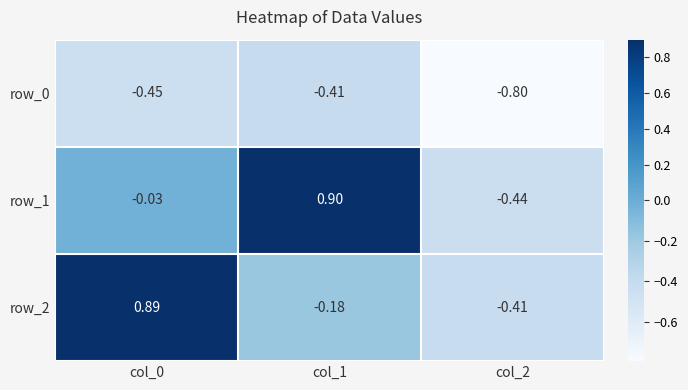

Reading left to right, transcribe all the data shown in this chart.

row_0: col_0=-0.5	col_1=-0.4	col_2=-0.8
row_1: col_0=-0.0	col_1=0.9	col_2=-0.4
row_2: col_0=0.9	col_1=-0.2	col_2=-0.4